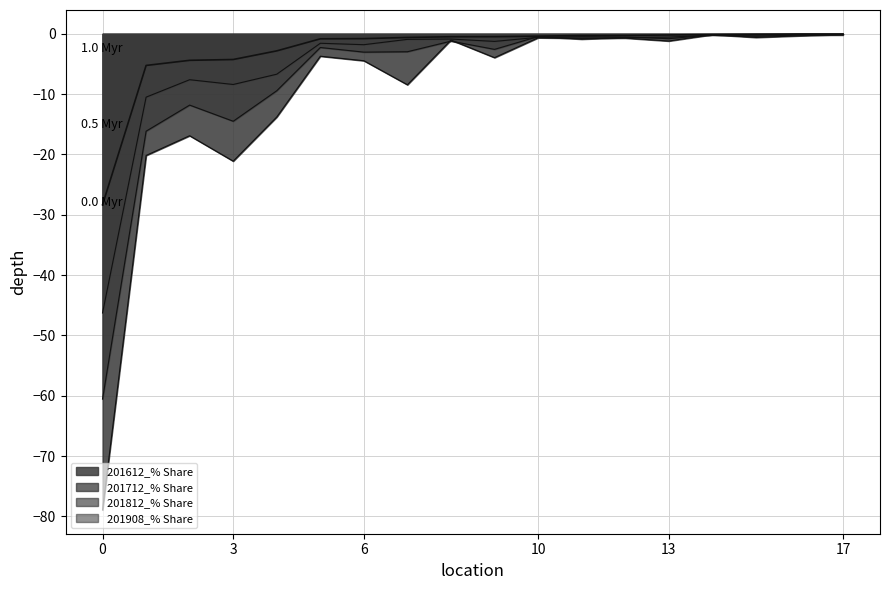

What is the value of the 201908_% Share point at the 3rd from the left?

-4.4